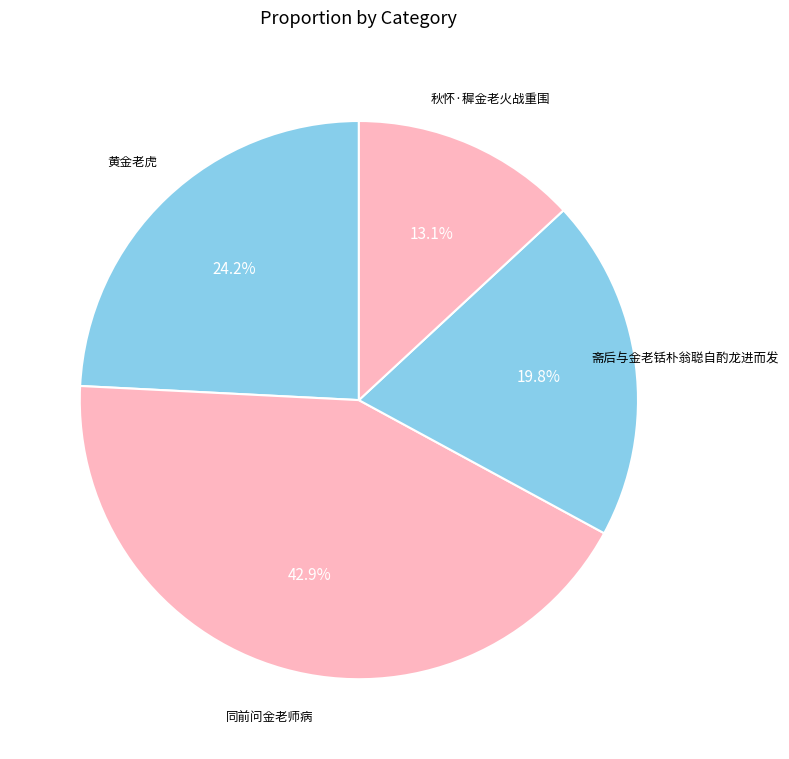

Is there any slice that represents more than half of the pie?

No